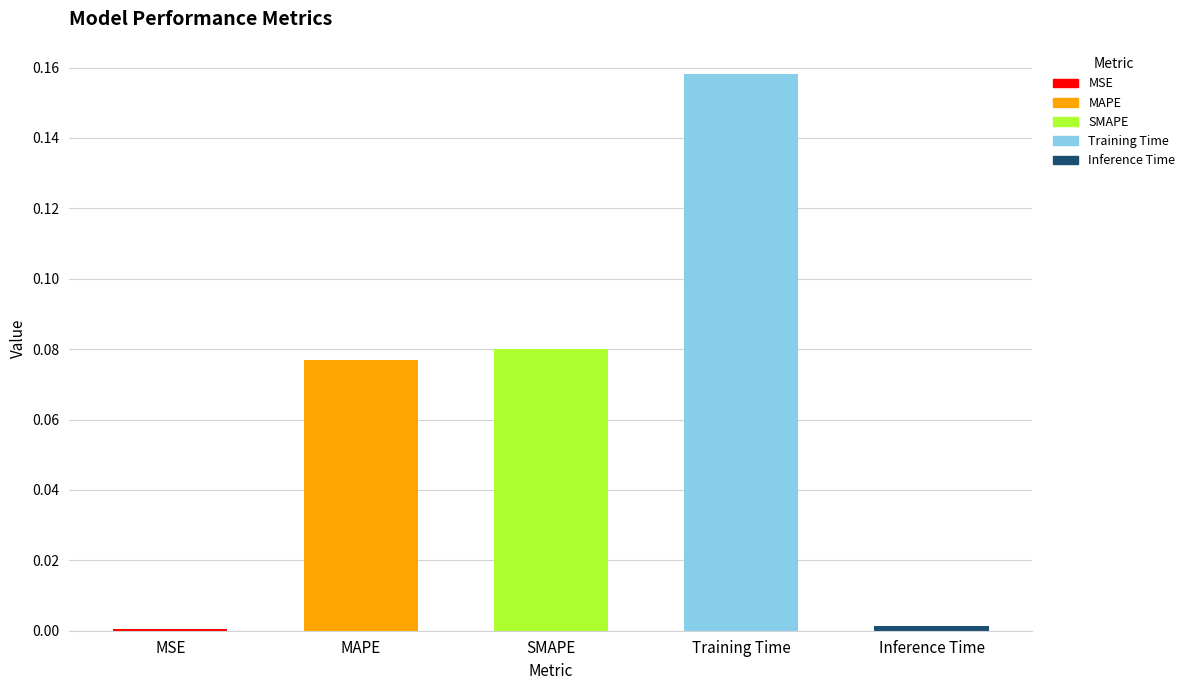

Which category has the highest value across all series?

Training Time